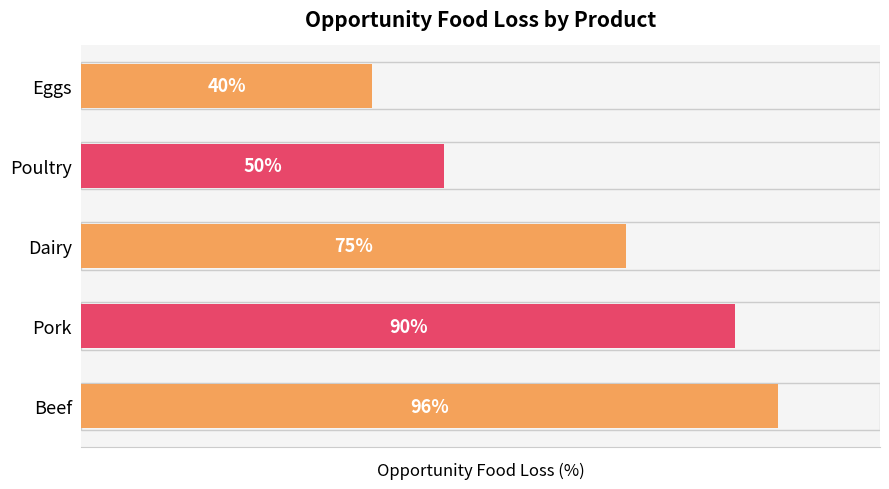

At which category does the chart reach its minimum across all series?

Eggs